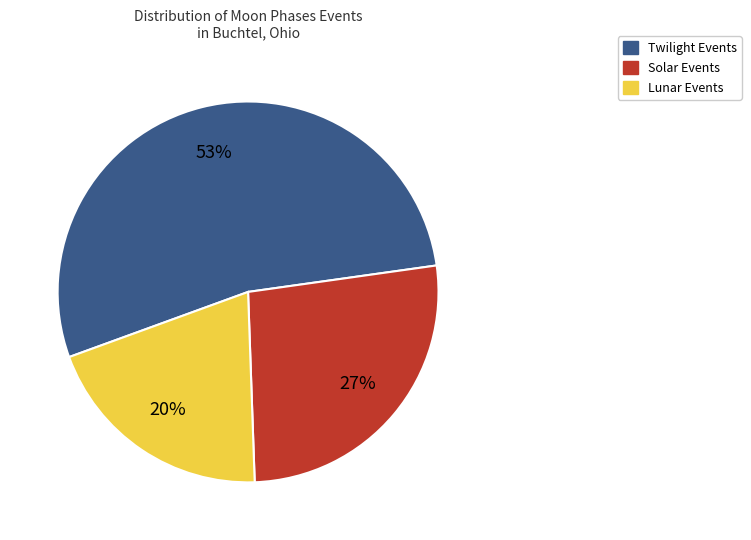

Which slice is the largest?

Twilight Events